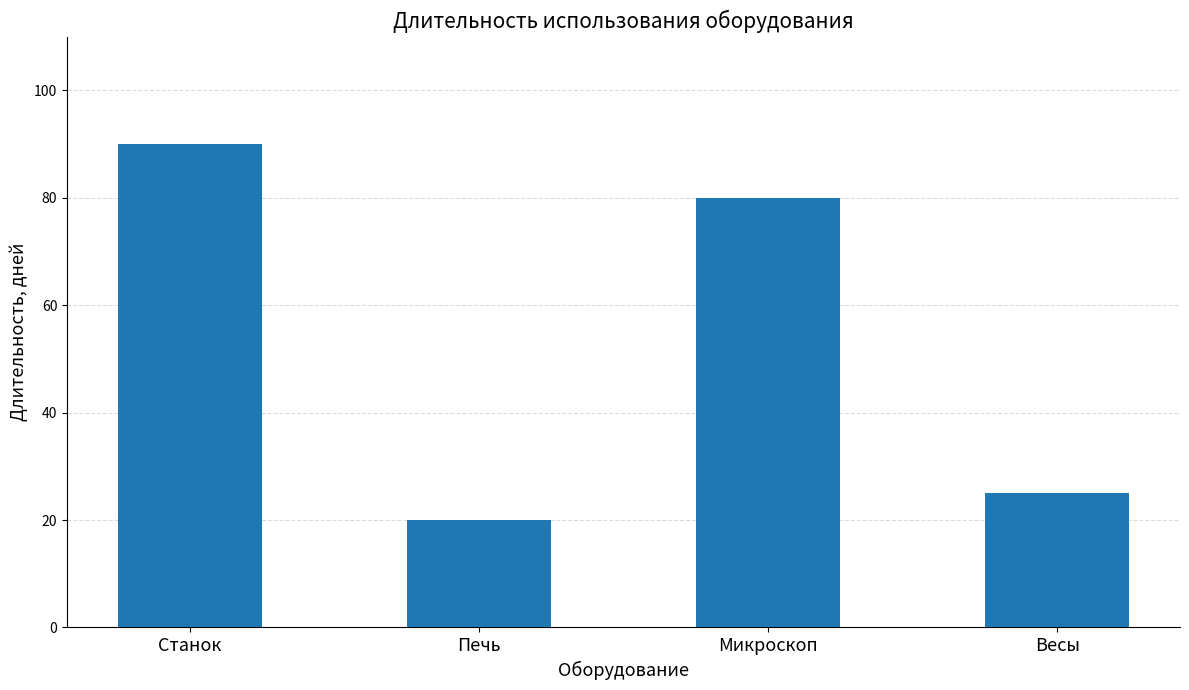

What is the difference between the maximum and minimum values?

70